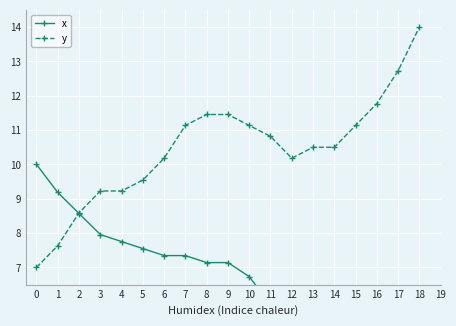

What are all the series names shown in the legend?

x, y